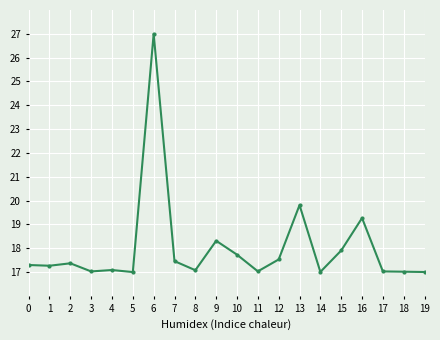

What is the sum of all values?

360.2